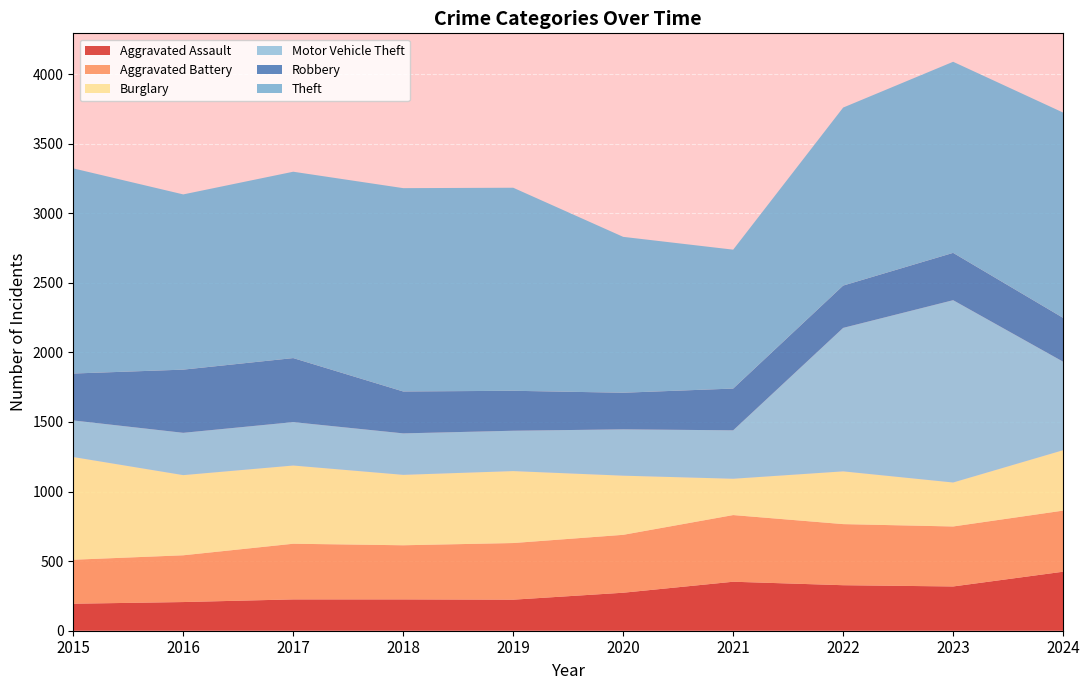

Reading left to right, transcribe all the data shown in this chart.

Aggravated Assault: 2015=194	2016=206	2017=225	2018=225	2019=223	2020=273	2021=352	2022=327	2023=318	2024=424
Aggravated Battery: 2015=316	2016=336	2017=400	2018=389	2019=407	2020=416	2021=479	2022=439	2023=431	2024=439
Burglary: 2015=738	2016=576	2017=562	2018=506	2019=517	2020=425	2021=261	2022=379	2023=316	2024=434
Motor Vehicle Theft: 2015=263	2016=304	2017=312	2018=298	2019=290	2020=333	2021=348	2022=1031	2023=1310	2024=636
Robbery: 2015=337	2016=454	2017=460	2018=301	2019=287	2020=263	2021=300	2022=304	2023=340	2024=315
Theft: 2015=1474	2016=1259	2017=1339	2018=1461	2019=1459	2020=1120	2021=998	2022=1279	2023=1373	2024=1475